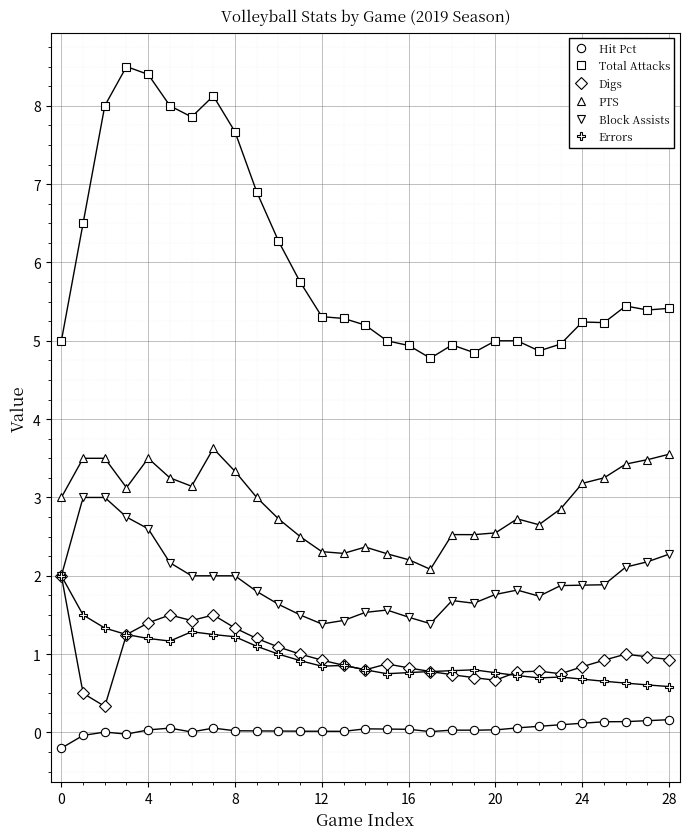

Is this an area chart (filled region under the line)?

No